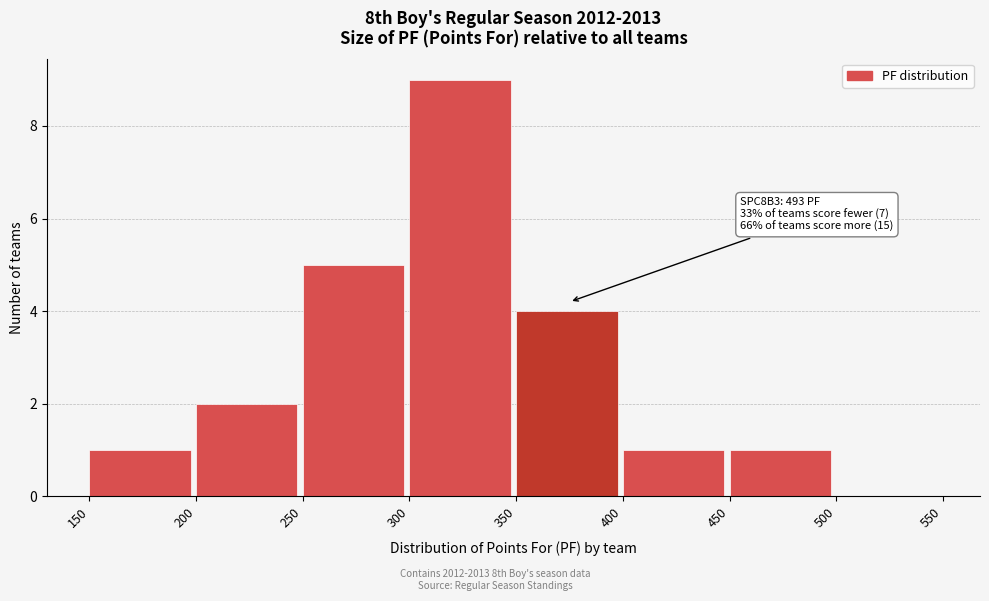

Over which range of the x-axis is the bar tallest?

300 to 350